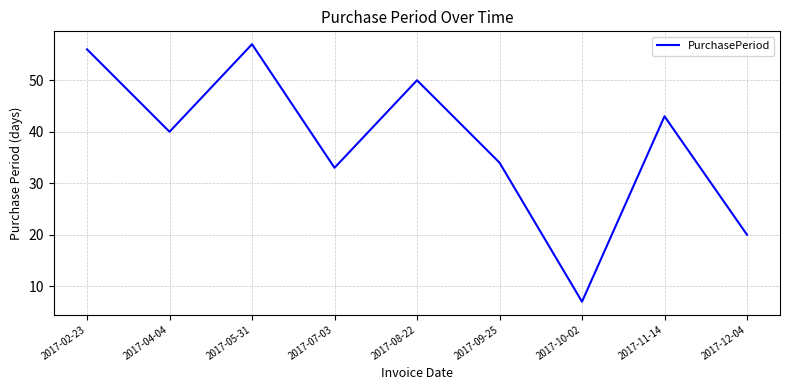

How many lines are shown in the chart?

1